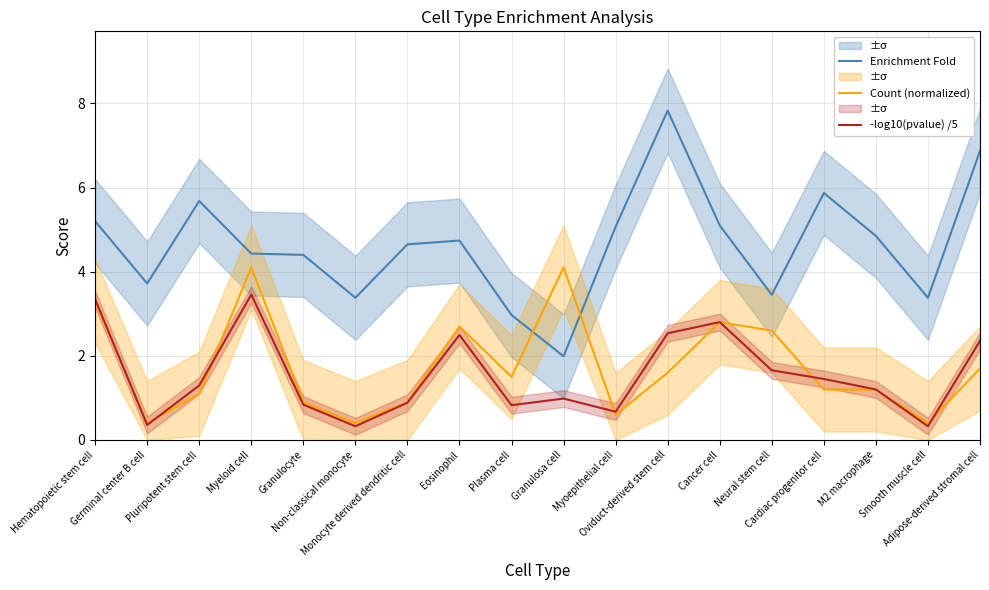

What is the value of the Enrichment Fold point at the 18th from the left?

6.9